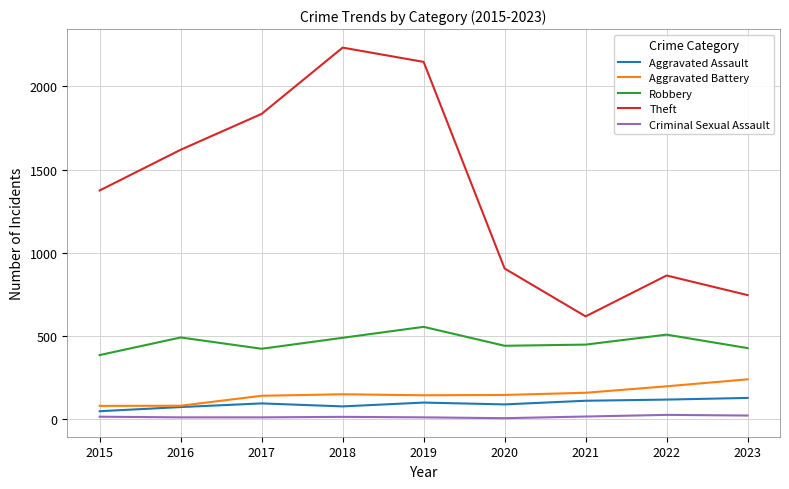

True or false: Robbery has more than 0 points higher than both neighbors.

True